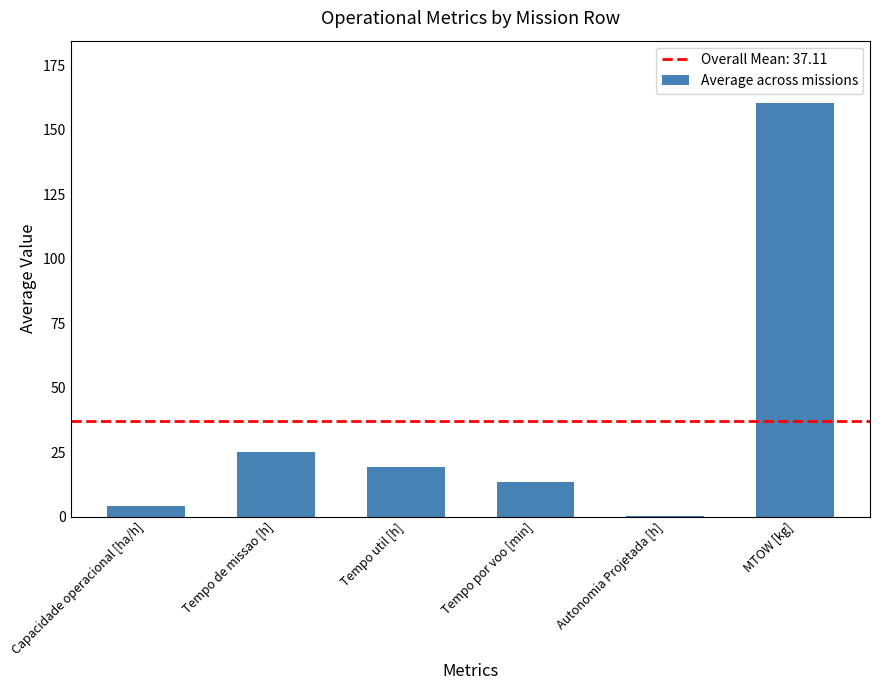

What is the maximum value shown in the chart?

160.5